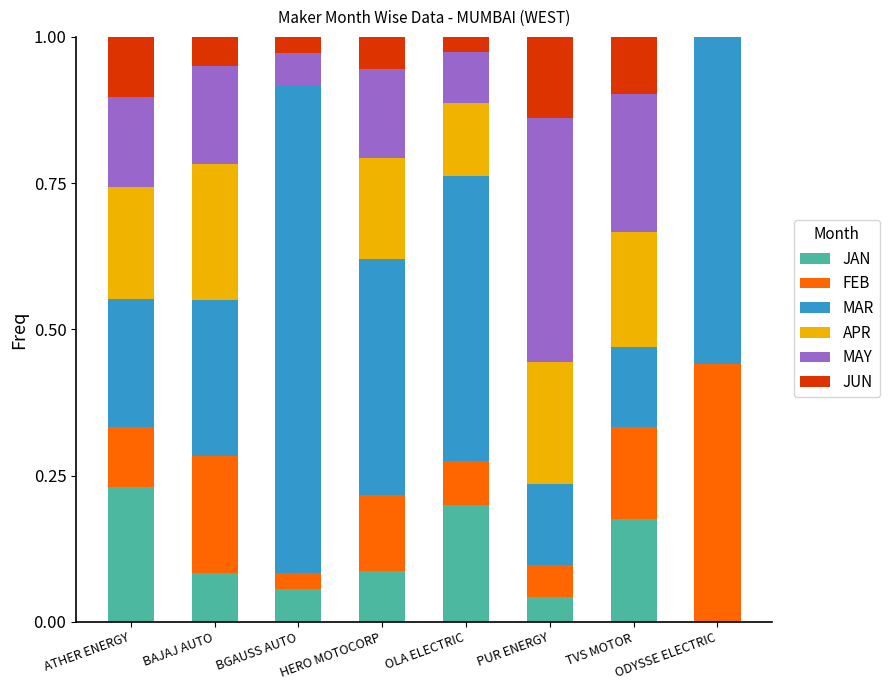

How many series are shown in this chart?

6